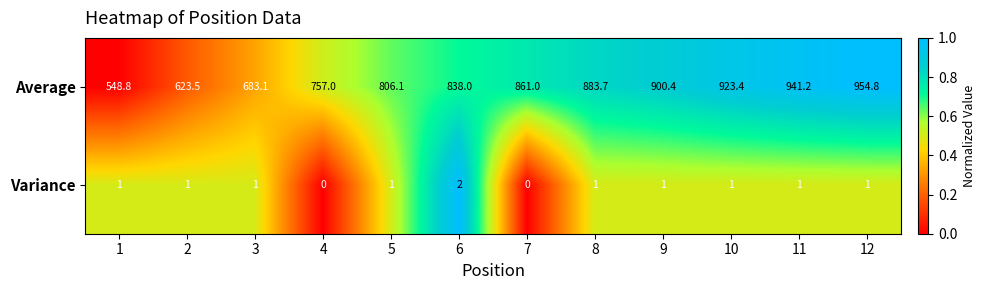

What is the total value across all series at 11?

942.2